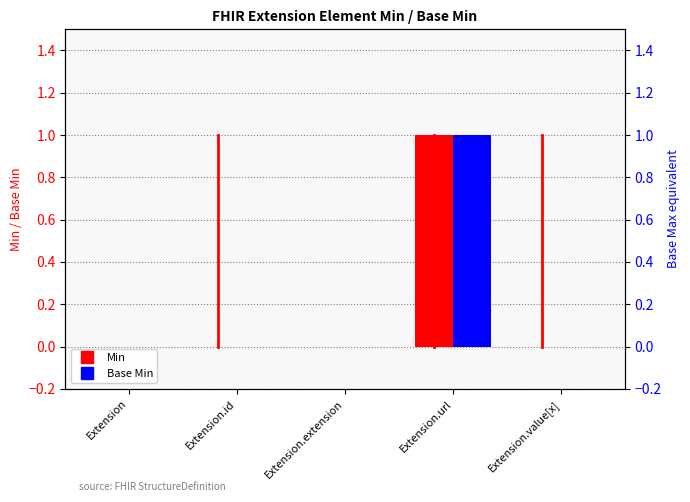

Are the bars horizontal?

No